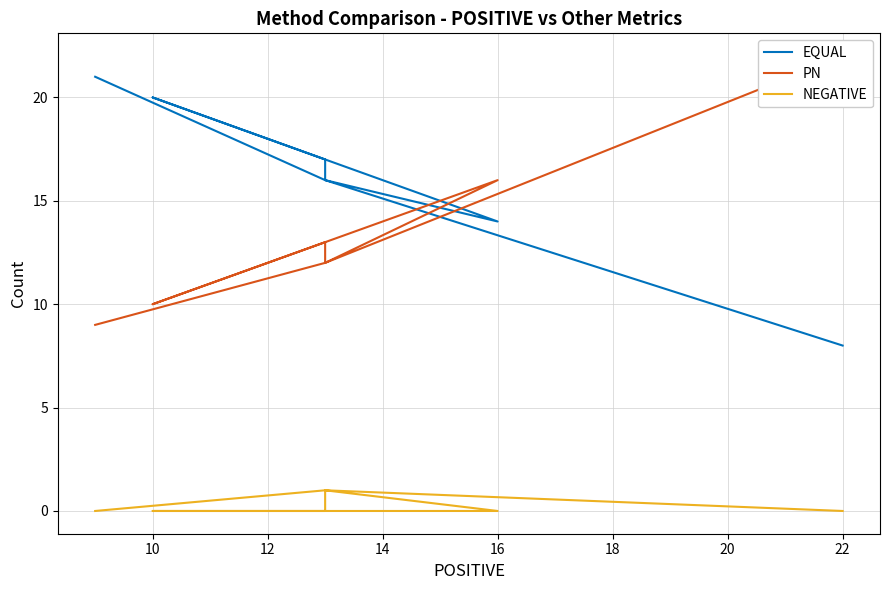

What is the sum of all PN values?

107